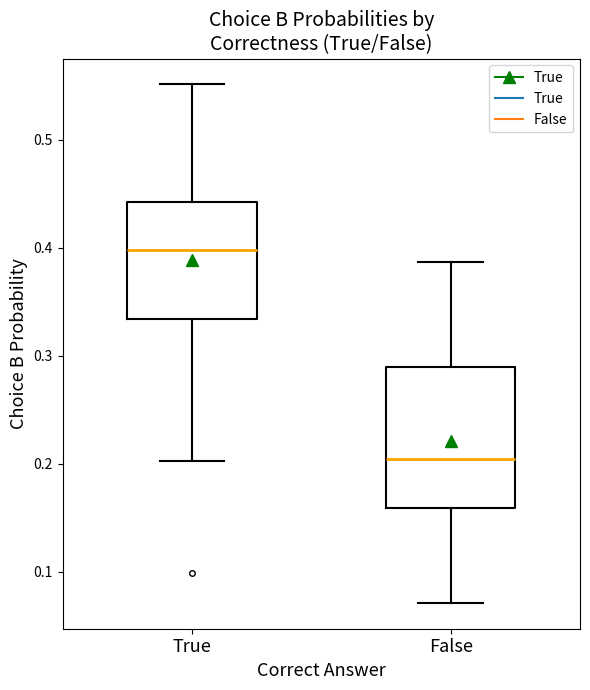

Reading left to right, transcribe this box plot: for each box, give where its median line is, the range the box spans, and where its two whiskers end, as read against the y-axis. The values are not printed on the chart, so give them approximately, as read against the axis.

True: median 0.40, box 0.33 to 0.44, whiskers 0.20 to 0.55
False: median 0.20, box 0.16 to 0.29, whiskers 0.07 to 0.39